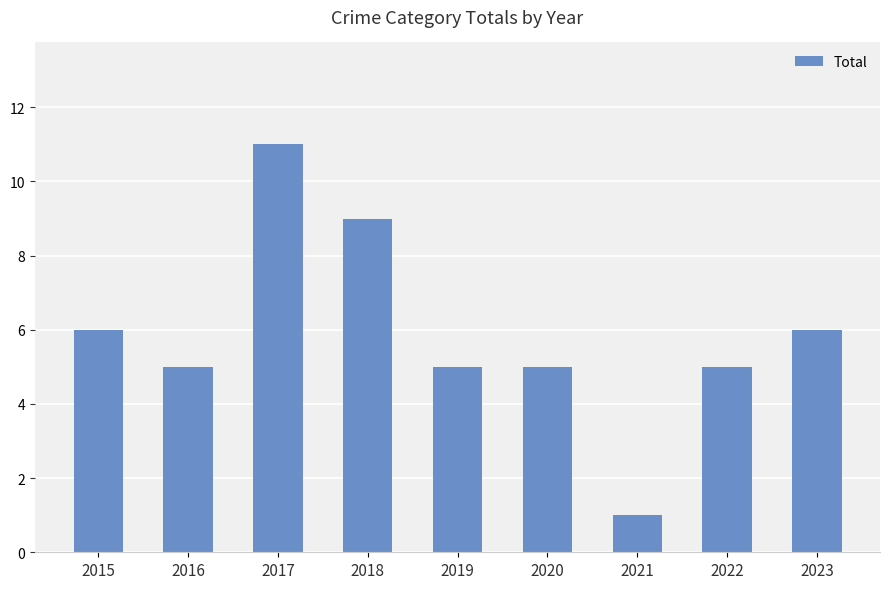

Where does the data first go above 5?

2015